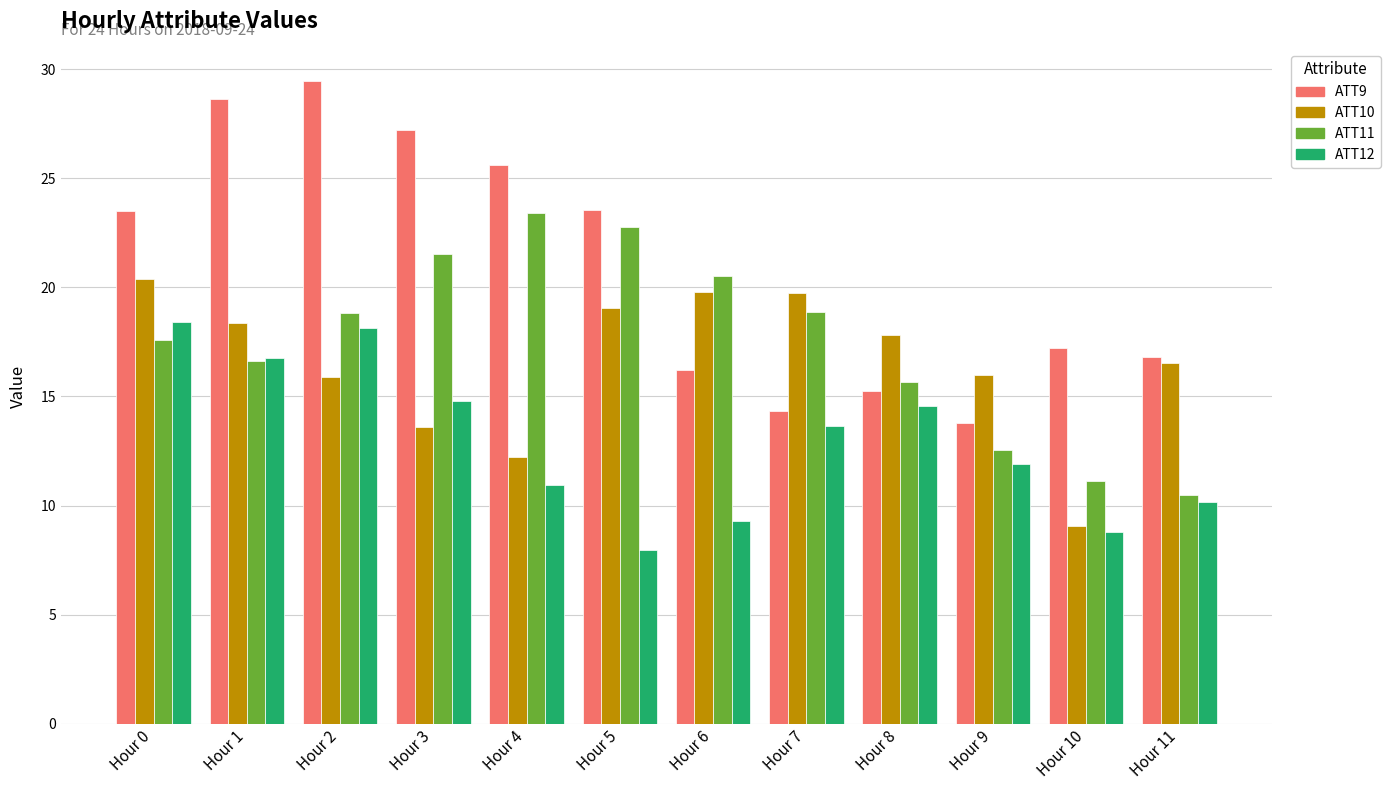

What value does the ATT9 series have at Hour 5?

23.6